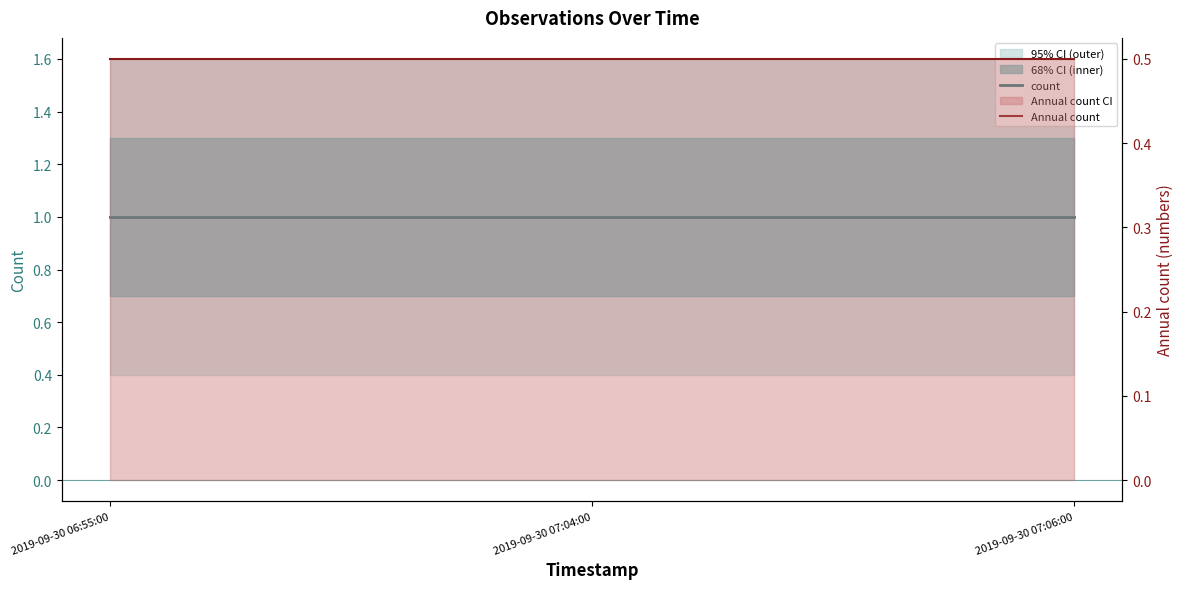

List the series in order of their overall mean, highest first.

count, Annual count